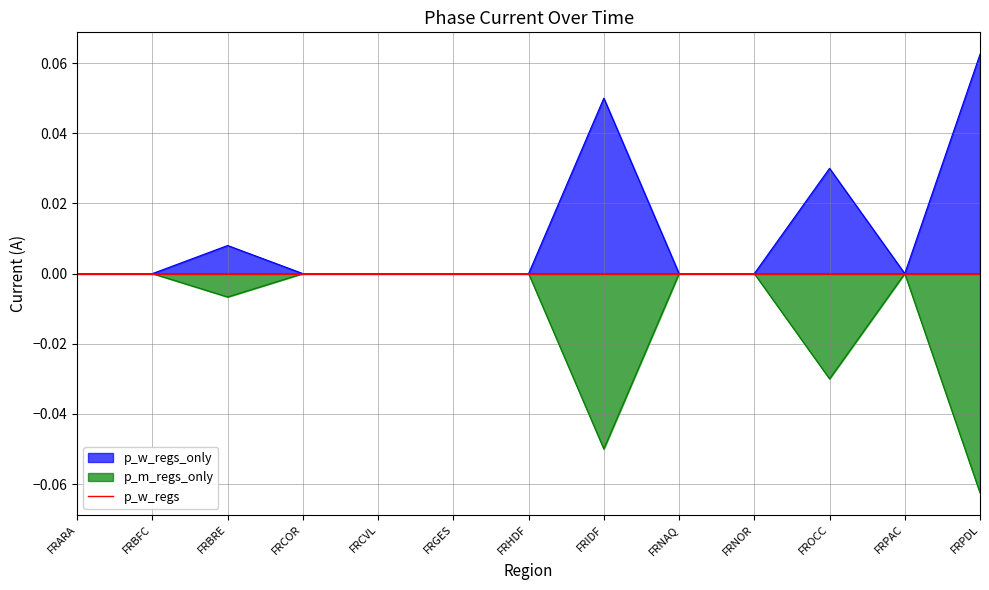

At which label does p_w_regs_only reach its peak?

FRPDL